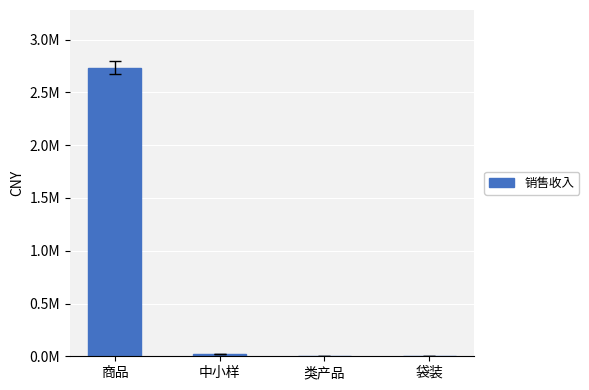

The value at 袋装 is 1315786.8. True or false?

False